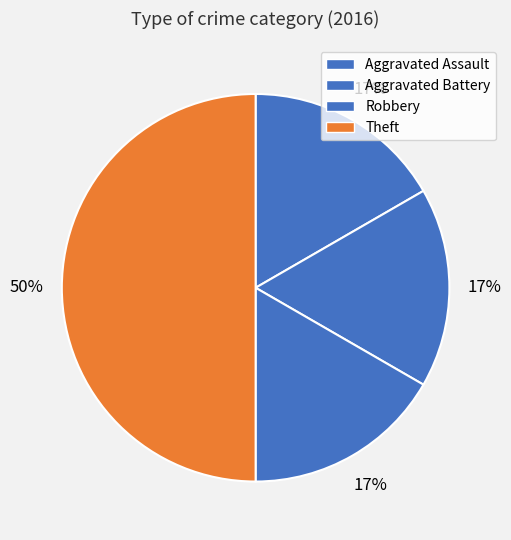

Count the number of slices in the pie.

4